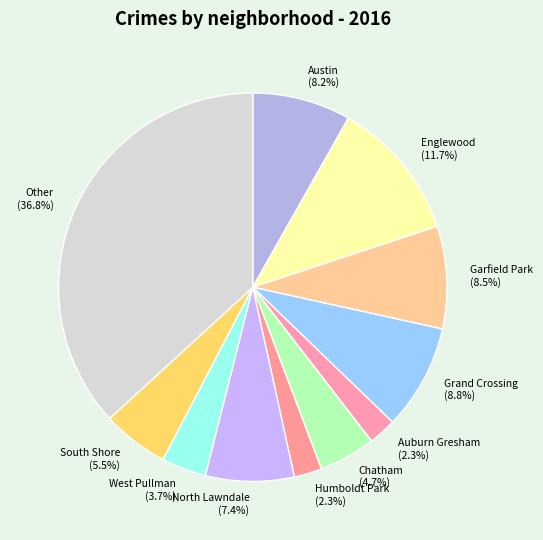

Between Other (36.8%) and Humboldt Park (2.3%), which is larger?

Other (36.8%)